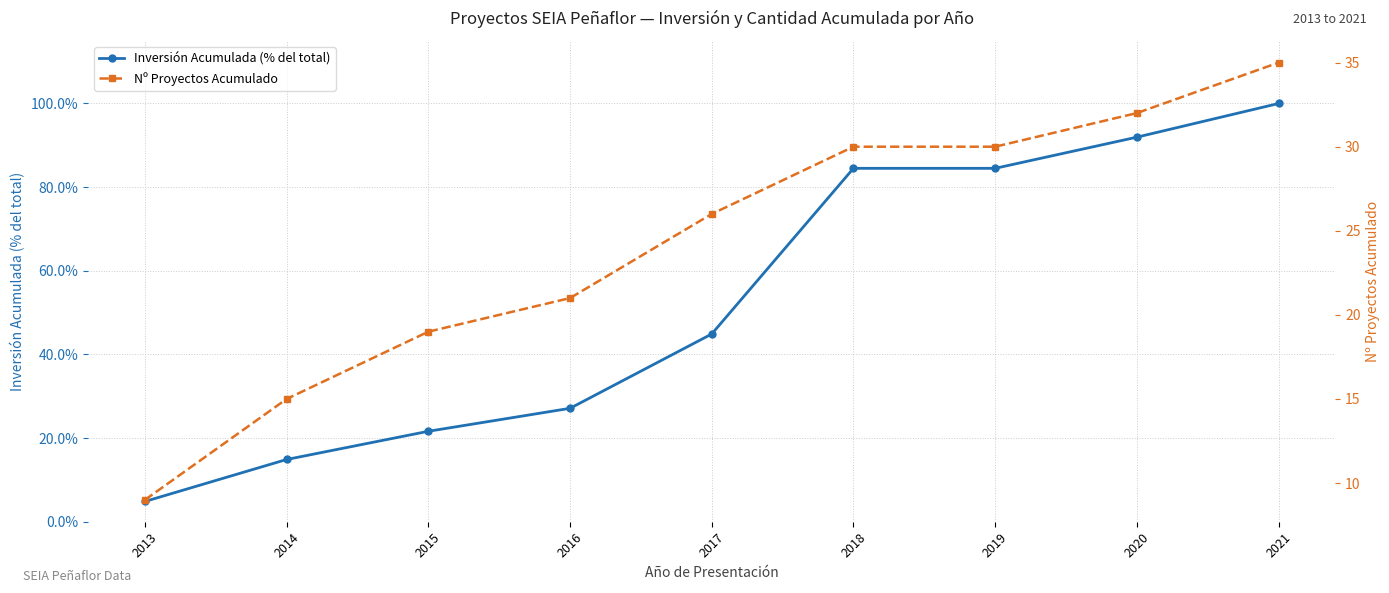

True or false: Nº Proyectos Acumulado has a value of 52.8 at 2018.

False